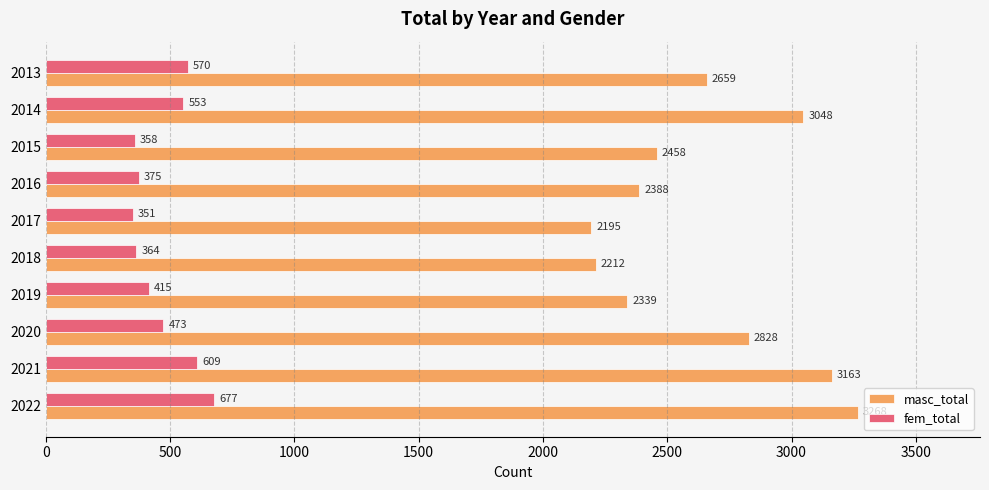

Which series changed the most between 2022 and 2017?

masc_total